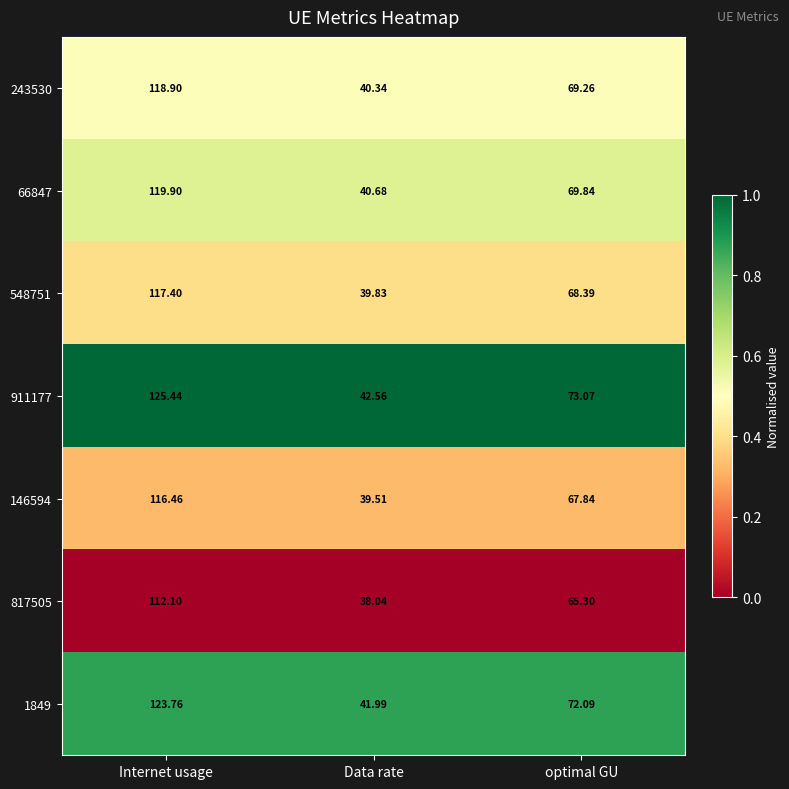

Which label corresponds to the smallest value in the chart?

Data rate